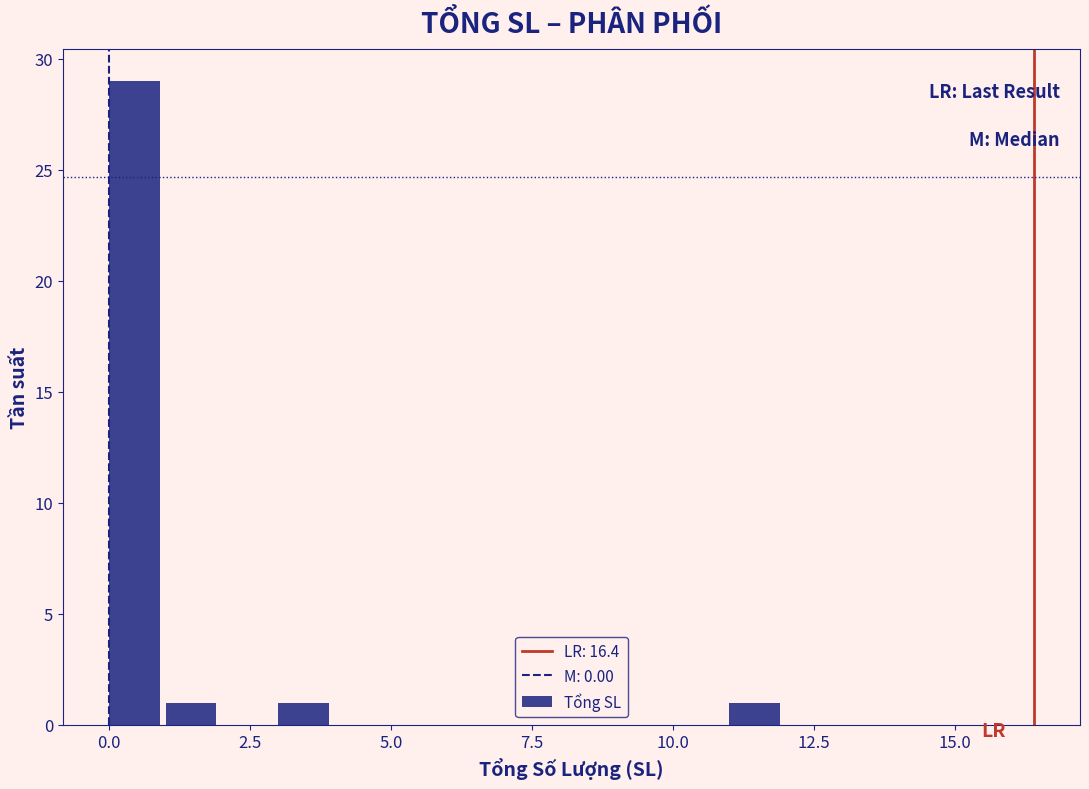

Around what value on the x-axis is the tallest bar? Give the approximate position of its centre, as read against the axis.

0.5